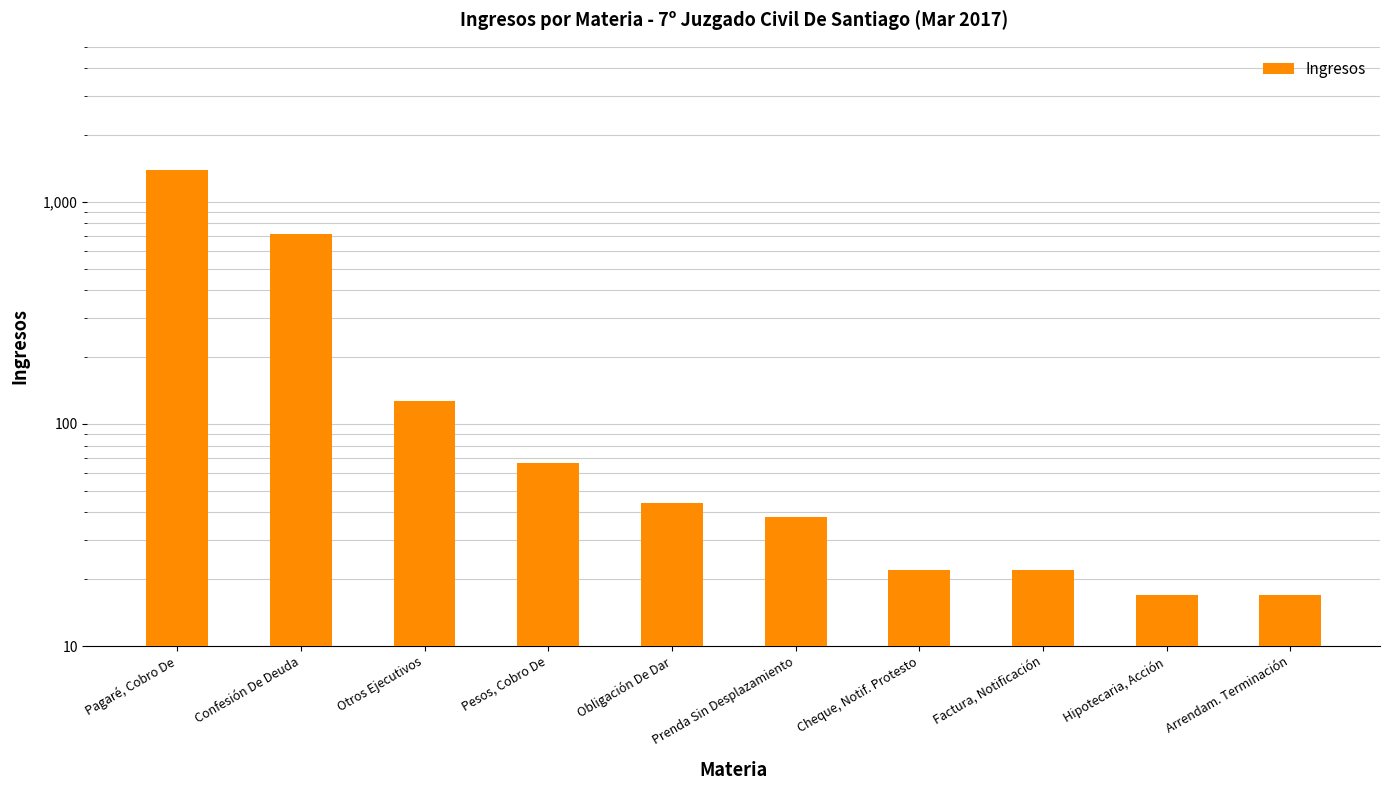

What is the maximum value shown in the chart?

1398